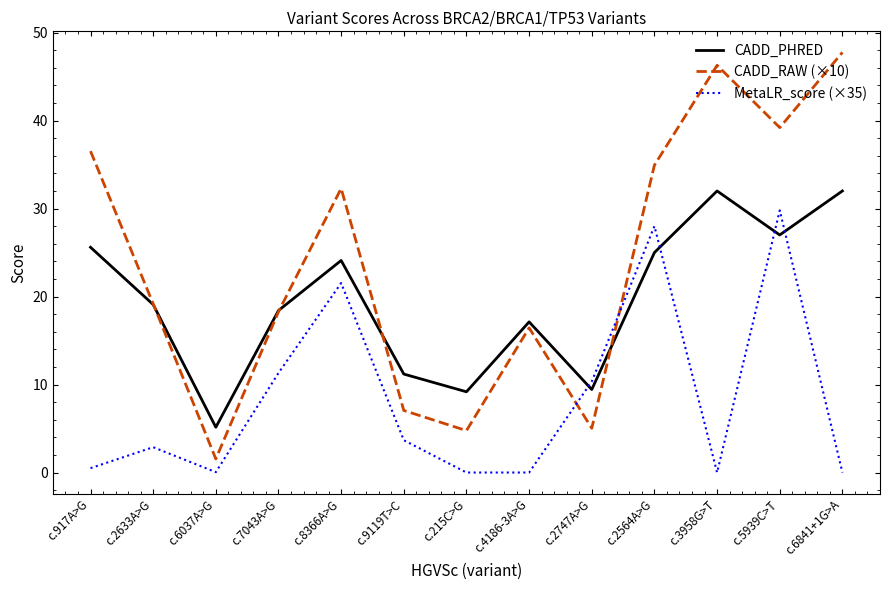

At which category is the sum across all series the highest?

c.5939C>T